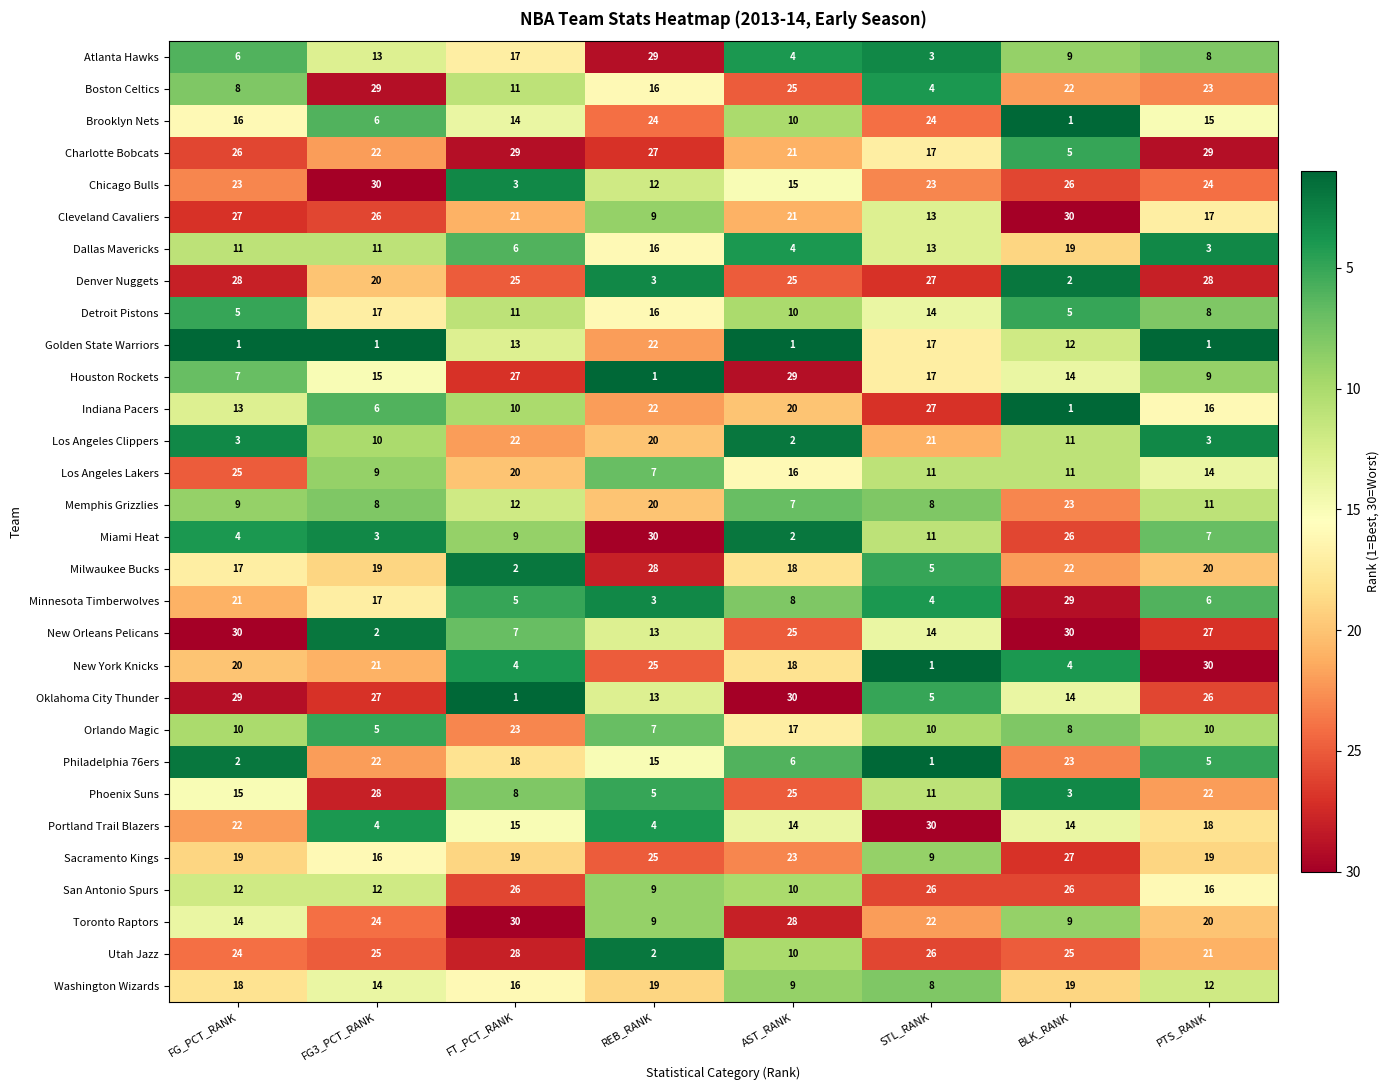

How many categories are shown in the chart?

8